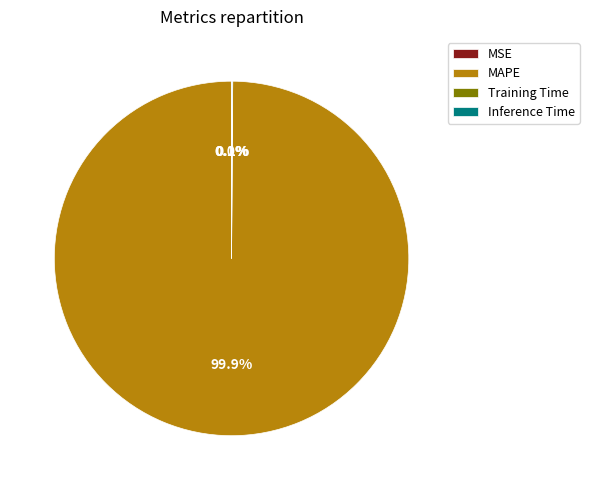

To the nearest percent, what is the difference between the largest and smallest slice percentages?

100%